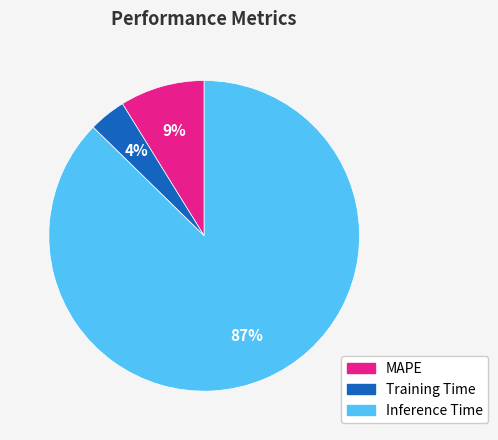

Which has a higher value, Training Time or Inference Time?

Inference Time